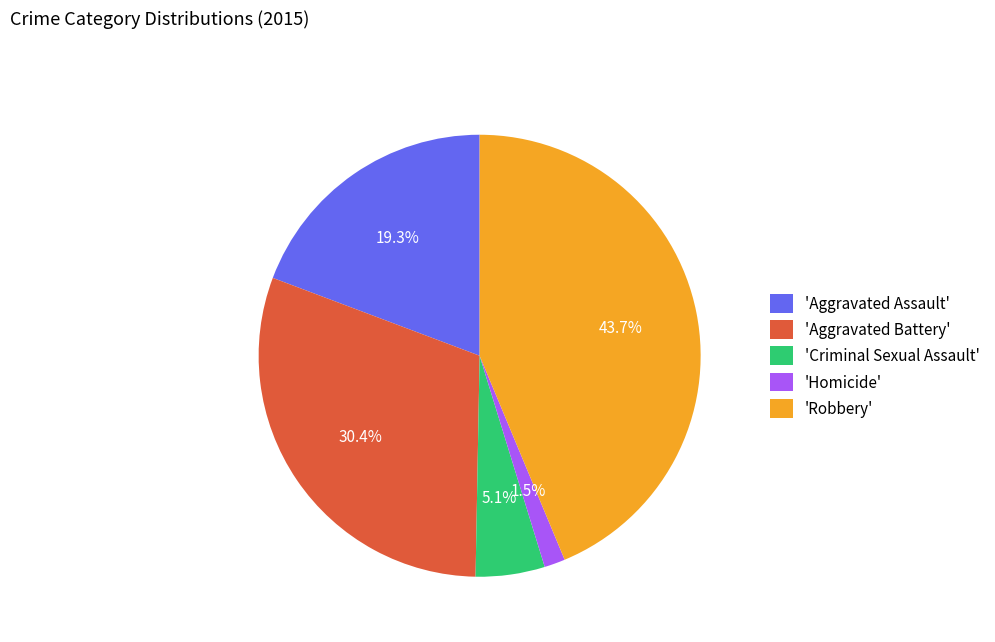

Is there a majority slice in this chart?

No